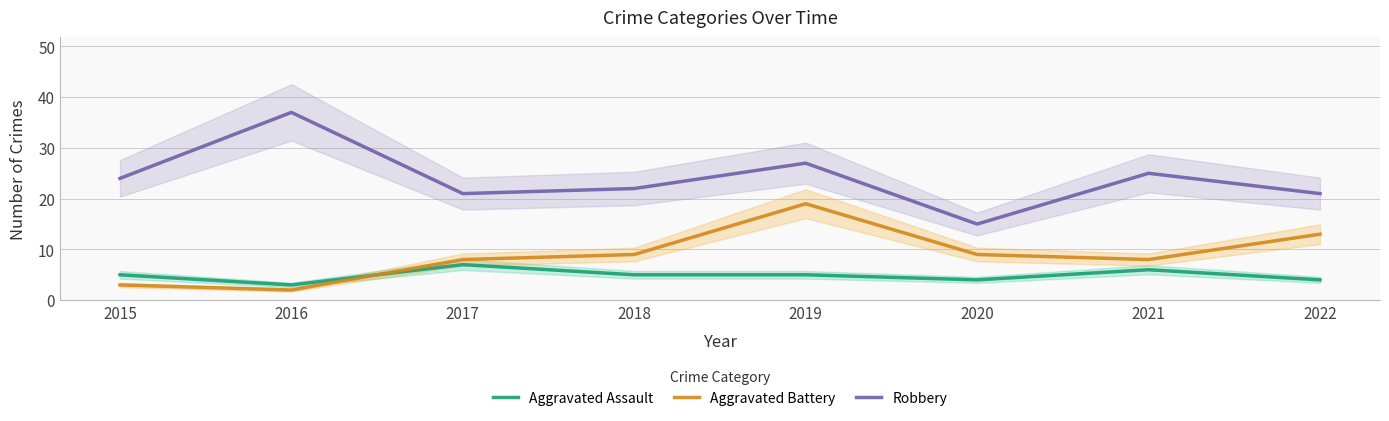

Does the chart have visible grid lines?

Yes